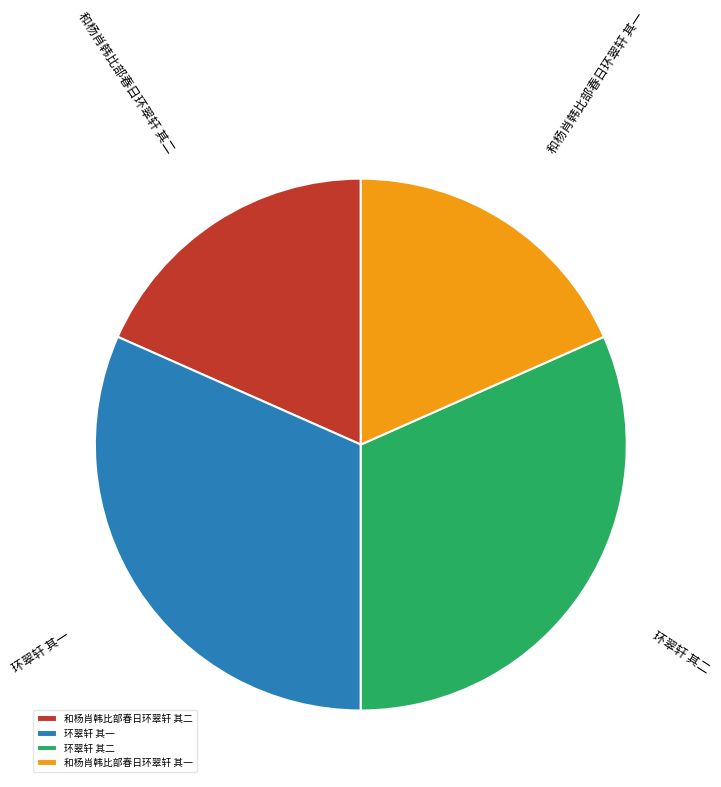

What is the ratio of the value at 和杨肖韩比部春日环翠轩 其二 to the value at 环翠轩 其一?

0.6